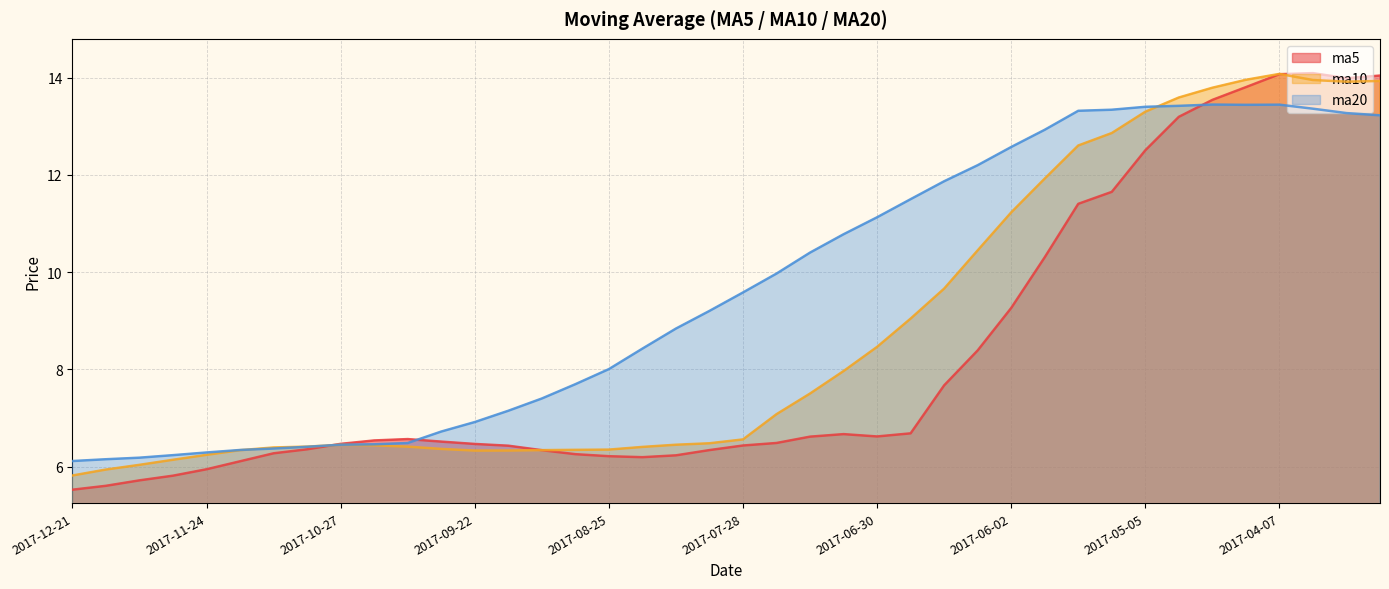

What are all the series names shown in the legend?

ma5, ma10, ma20